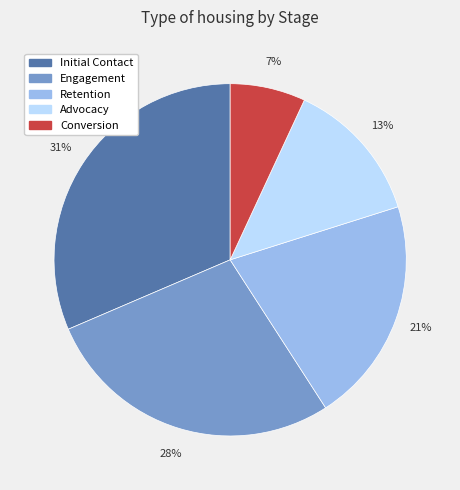

The Engagement slice represents 39% of the pie. True or false?

False